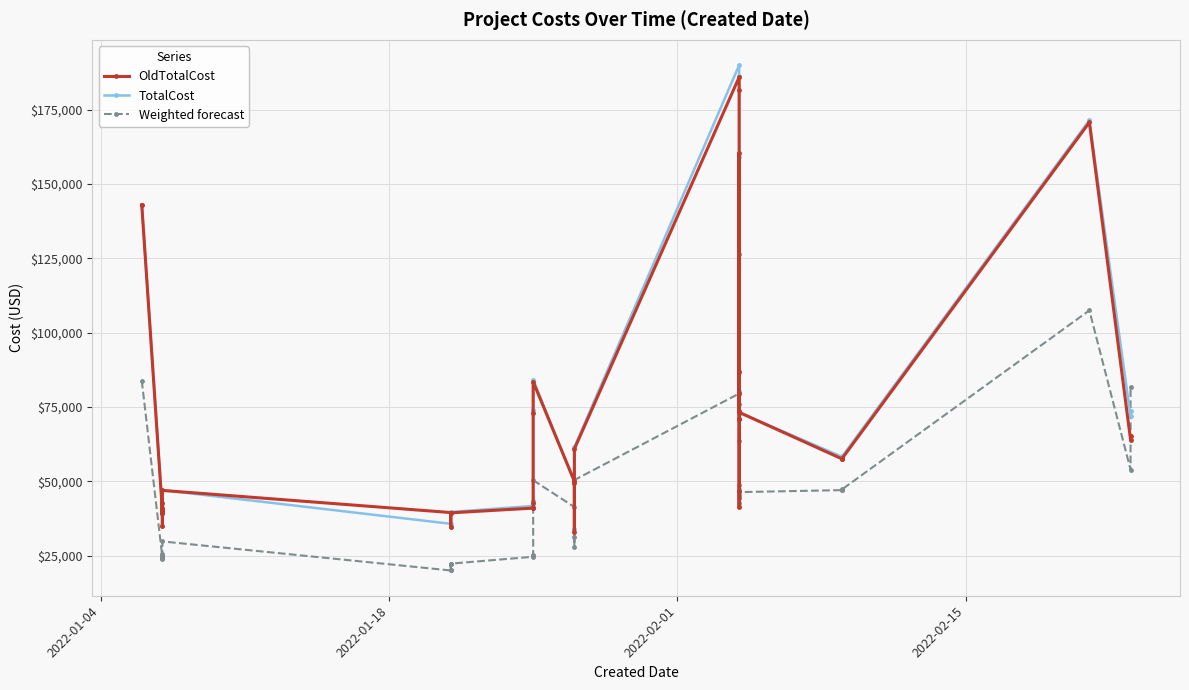

How many times do TotalCost and Weighted forecast cross each other?

3